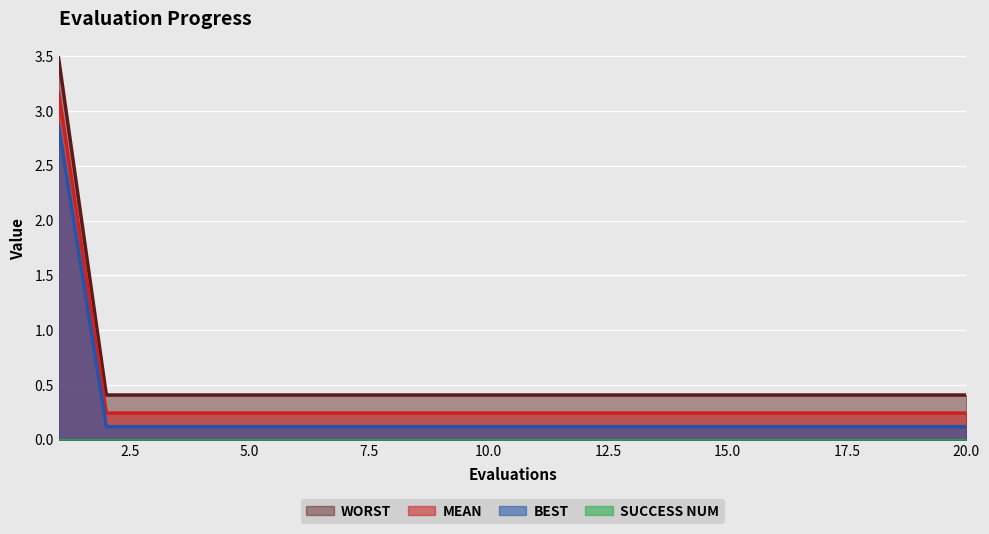

True or false: mean has more than 1 interior local peaks.

False